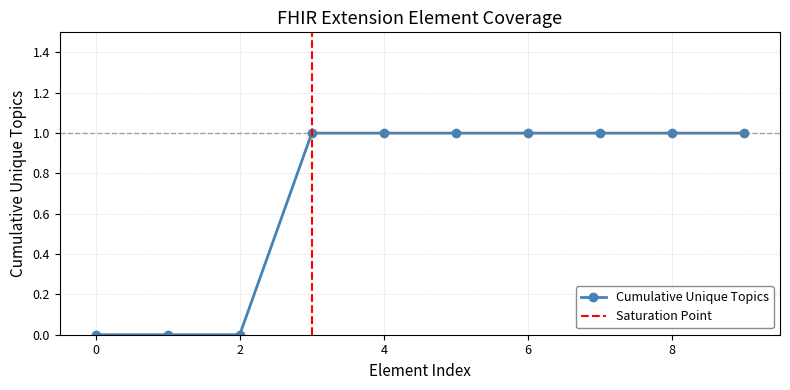

True or false: Cumulative Unique Topics has a value of 1 at 0.

False